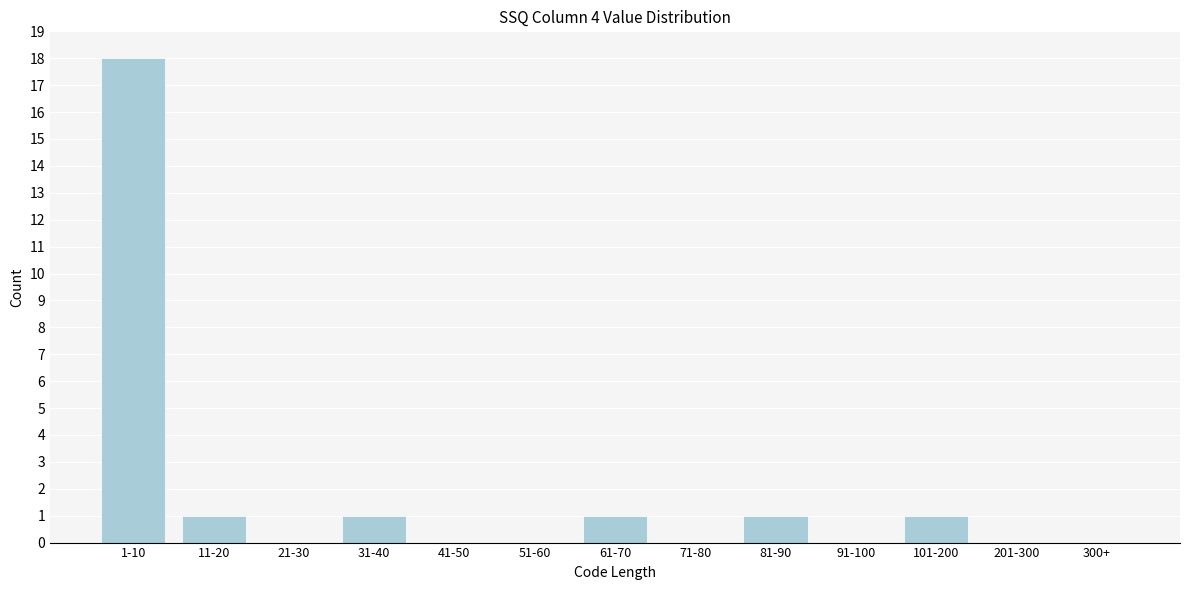

Reading left to right, list all the values displayed in this chart.

1-10=18	11-20=1	21-30=0	31-40=1	41-50=0	51-60=0	61-70=1	71-80=0	81-90=1	91-100=0	101-200=1	201-300=0	300+=0